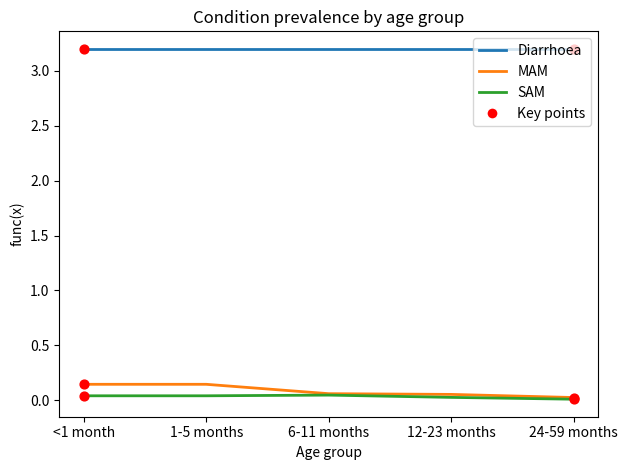

At how many categories does at least one series exceed 1?

5